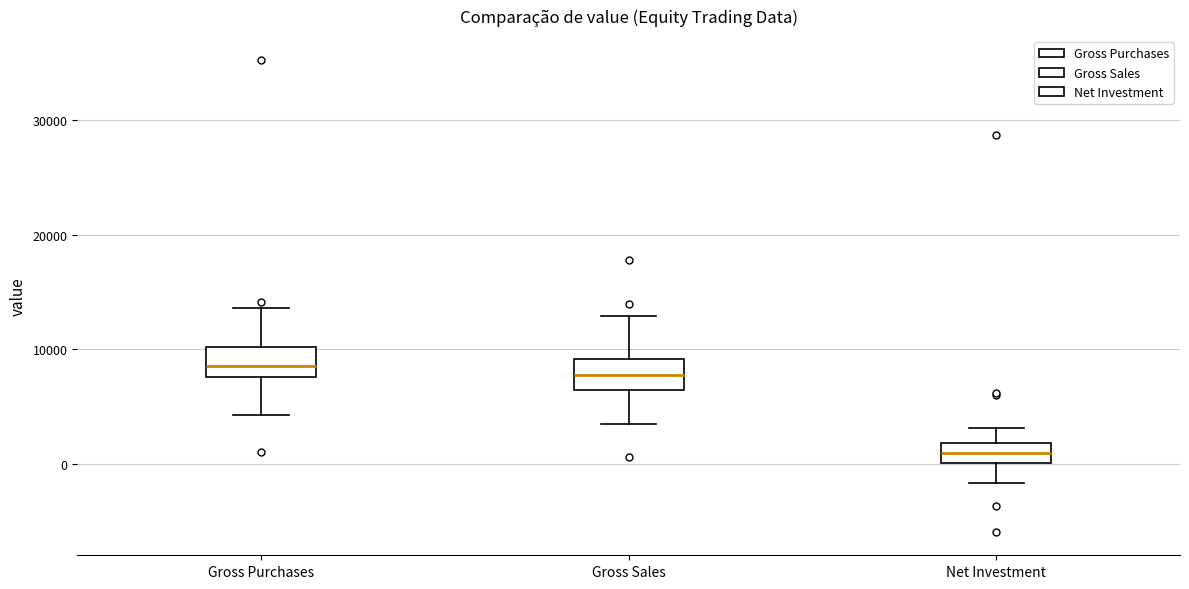

Reading left to right, read every box against the y-axis: the position of its median line, the range the box covers, and the ends of its whiskers. The values are not printed on the chart, so give them approximately, as read against the axis.

Gross Purchases: median 9000, box 8000 to 10000, whiskers 4000 to 14000
Gross Sales: median 8000, box 6000 to 9000, whiskers 3000 to 13000
Net Investment: median 1000, box 0 to 2000, whiskers -2000 to 3000